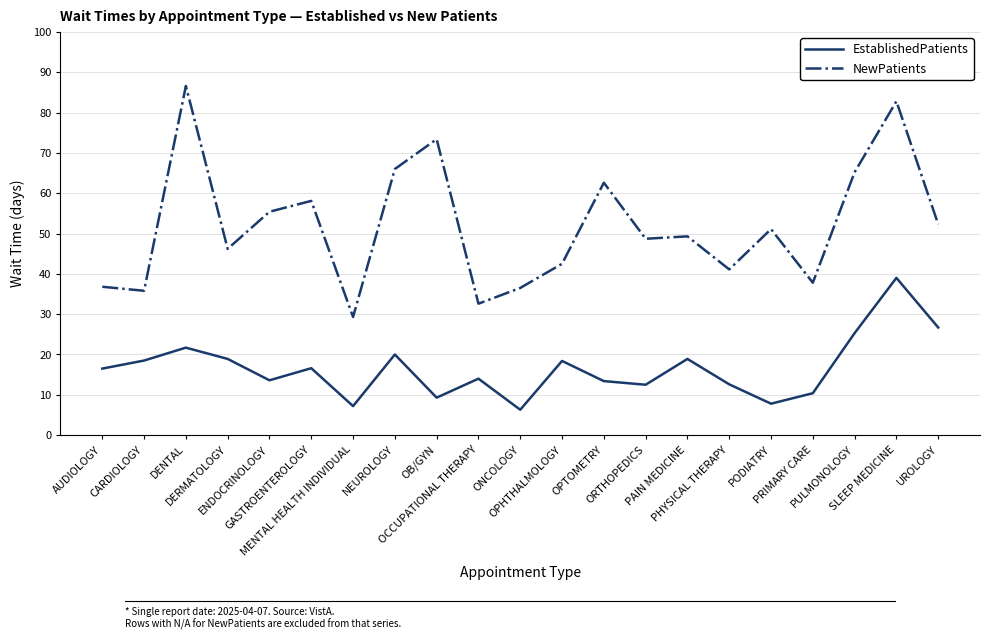

Where does the EstablishedPatients series first go above 16?

AUDIOLOGY